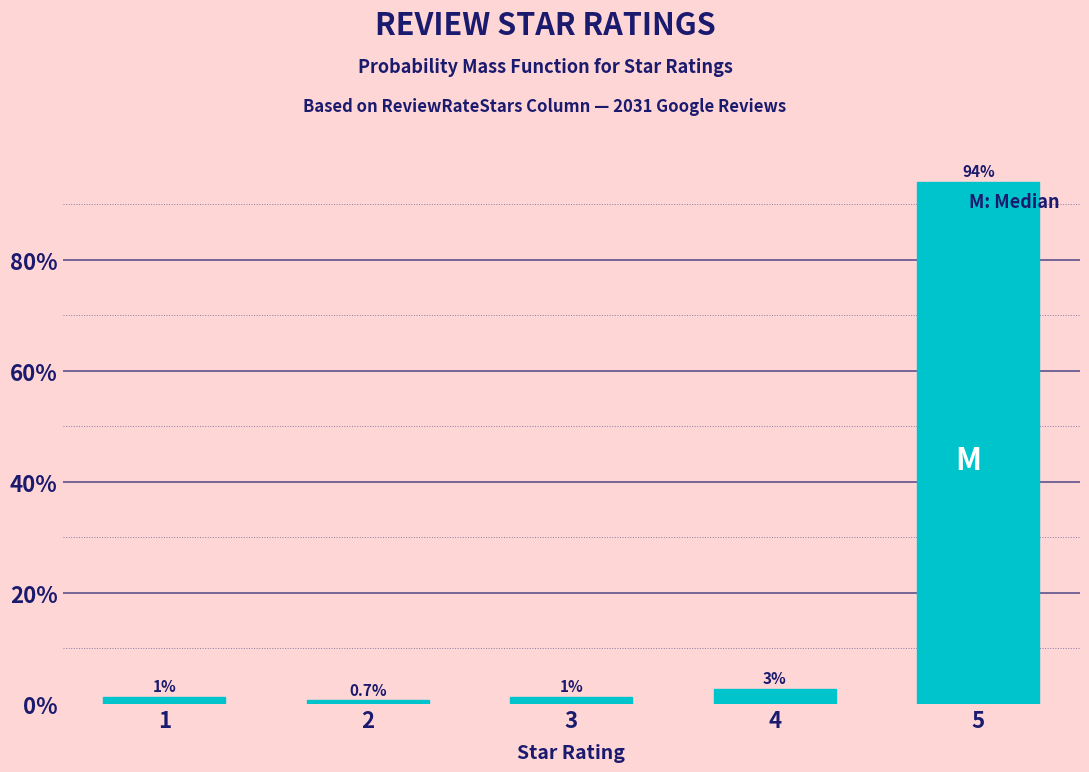

Are the bars horizontal?

No